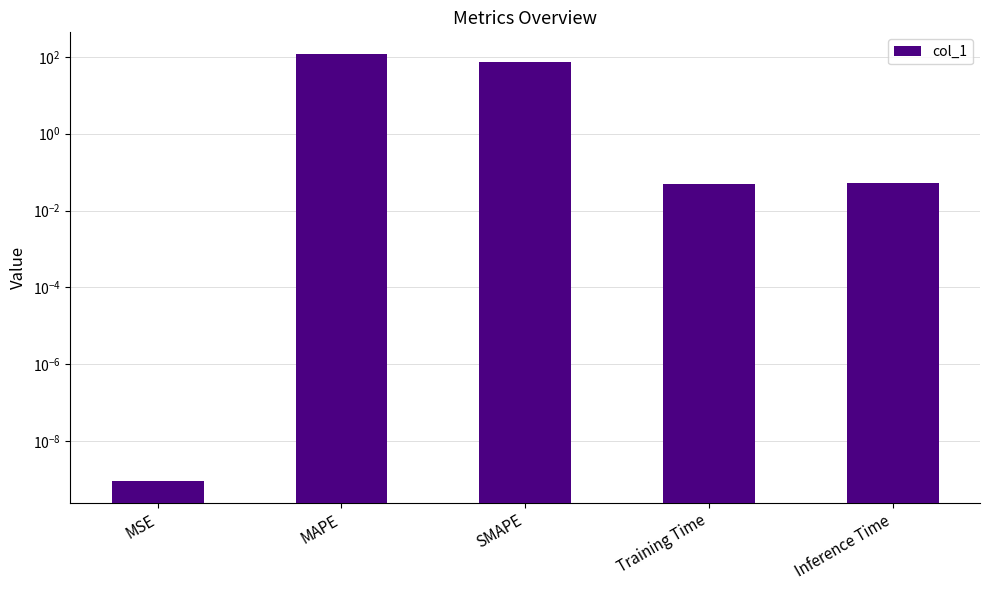

What is the value of the 3rd bar from the left?

75.0